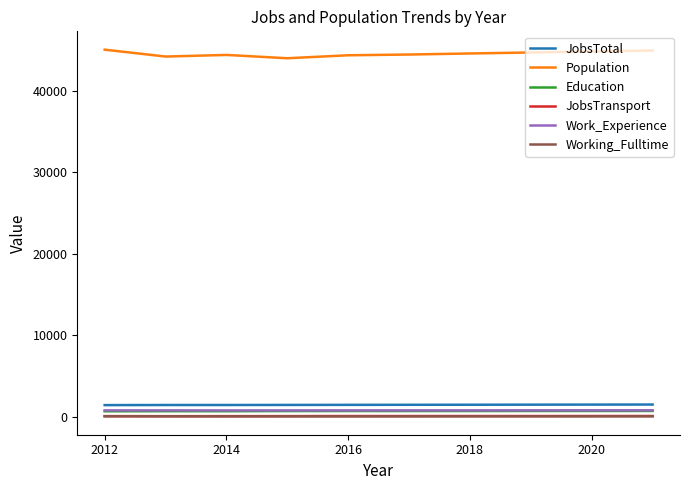

Which series has the largest total across all categories?

Population